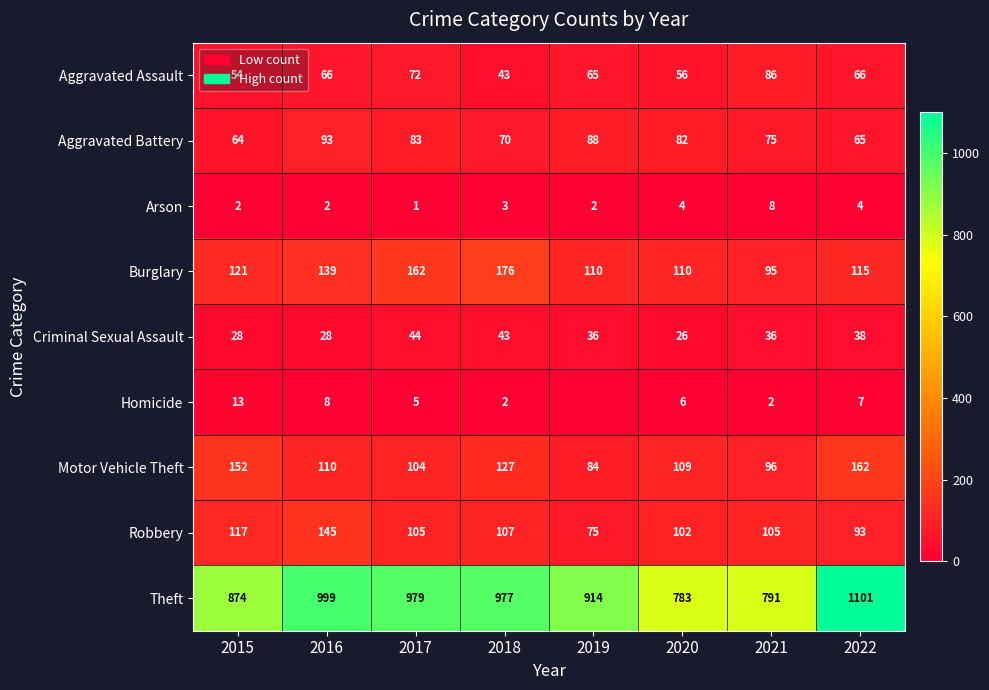

Is the value of Robbery at 2015 greater than the value of Theft at 2016?

No